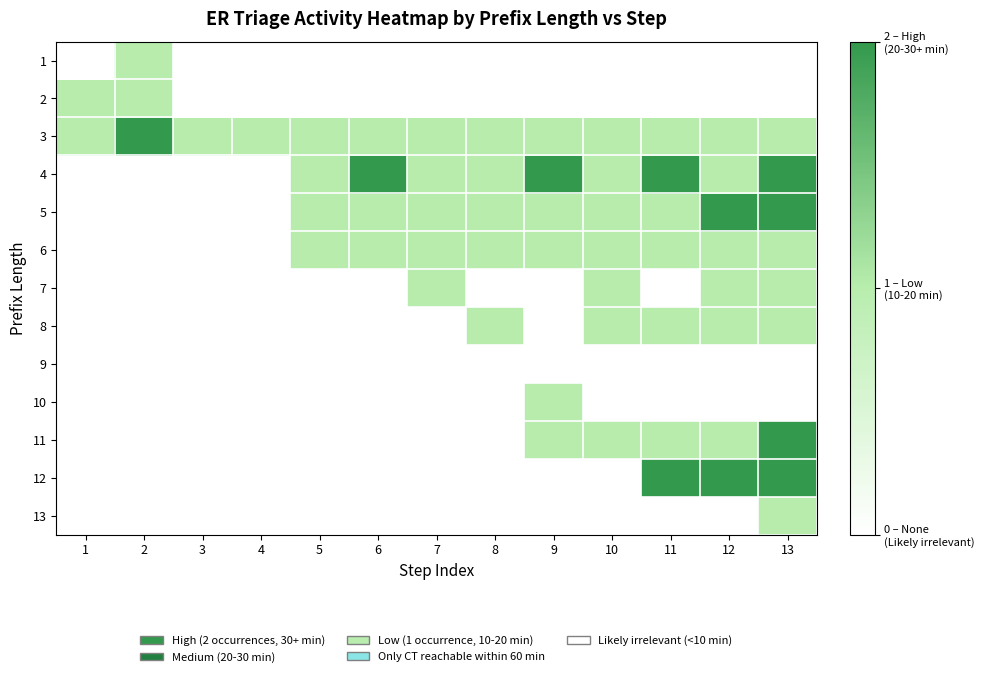

Between 12 and 1, which is larger?

12